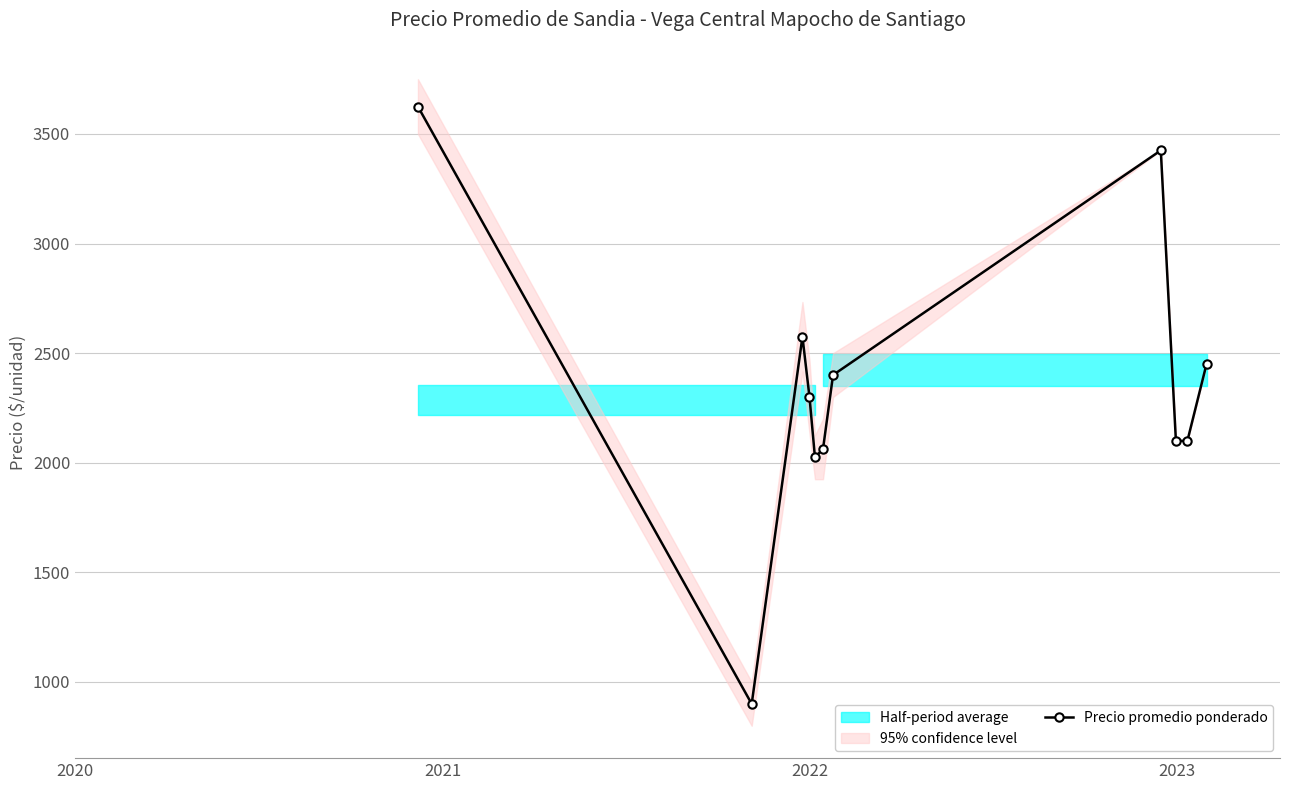

True or false: the data has more than 2 interior local peaks.

False